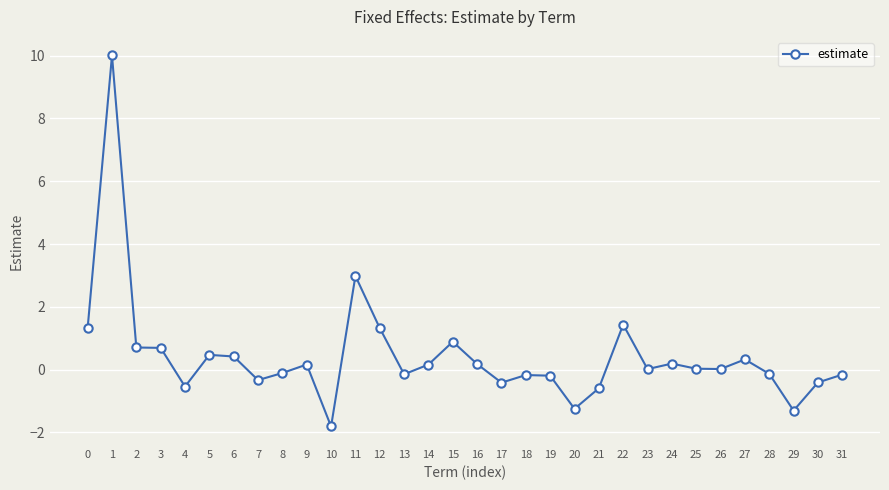

What is the greatest value displayed?

10.0